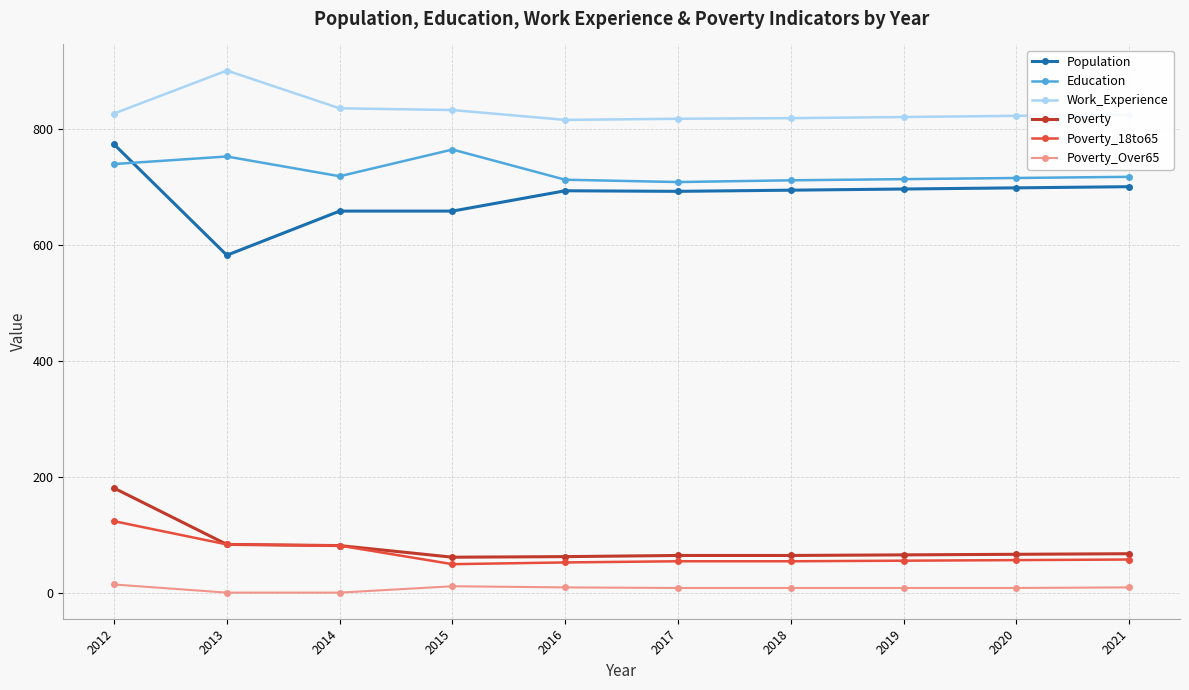

Is this an area chart (filled region under the line)?

No